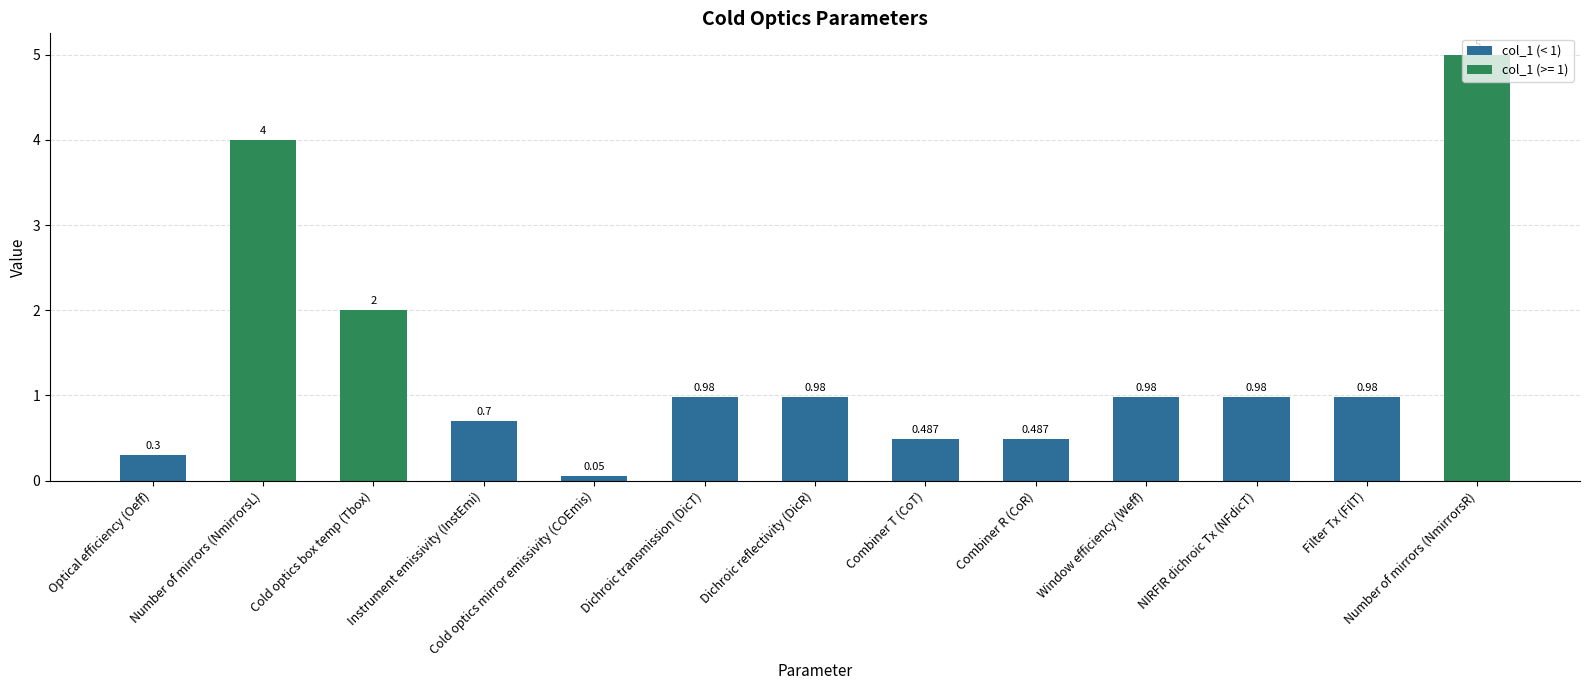

What is the average value?

1.4